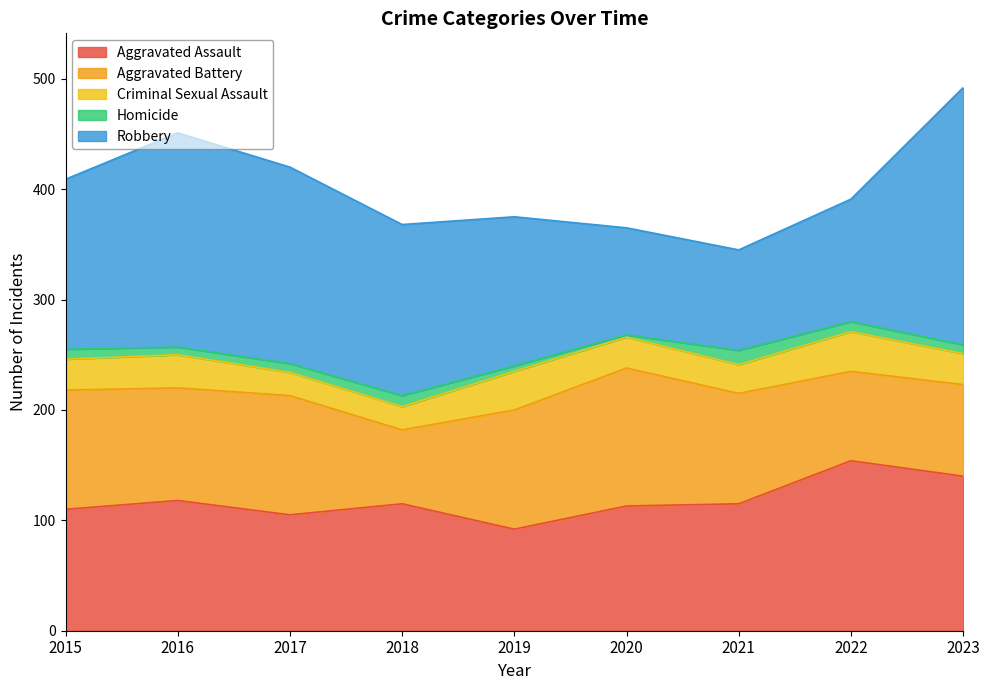

In Robbery, how many points are higher than both neighbors (excluding endpoints)?

1